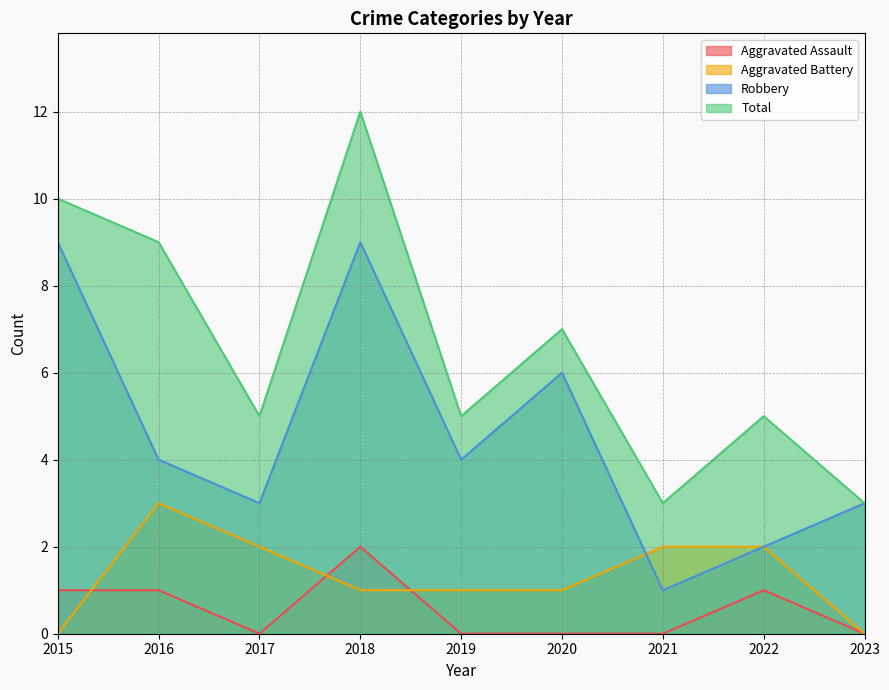

What is the approximate value of Robbery at 2016?

4